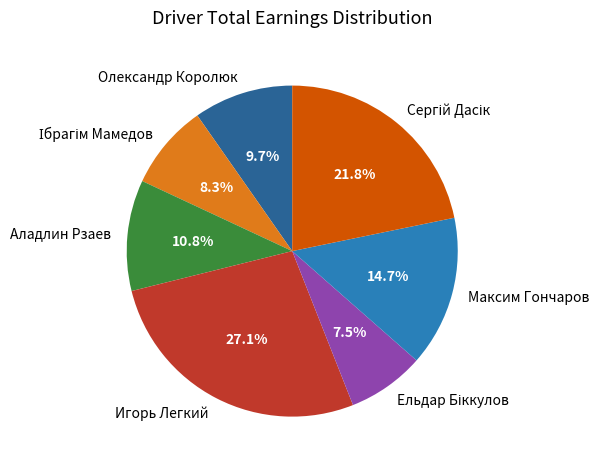

Which category has the biggest portion of the pie?

Игорь Легкий